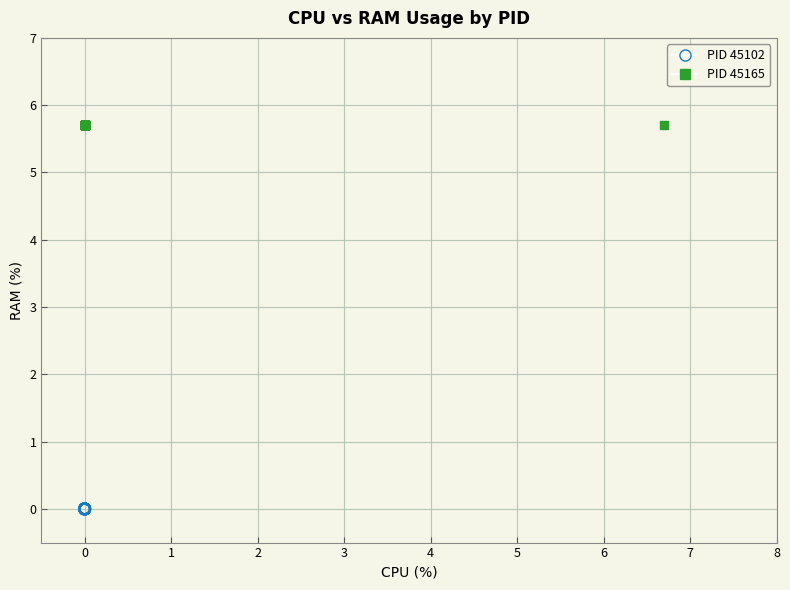

What are all the series names shown in the legend?

PID 45102, PID 45165